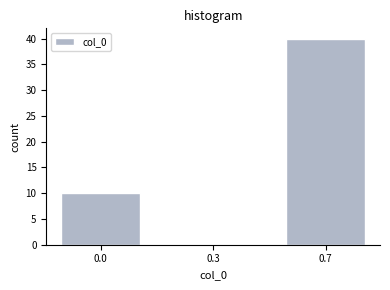

Reading right to left, extract all data points from this chart.

0.7=40	0.3=0	0.0=10